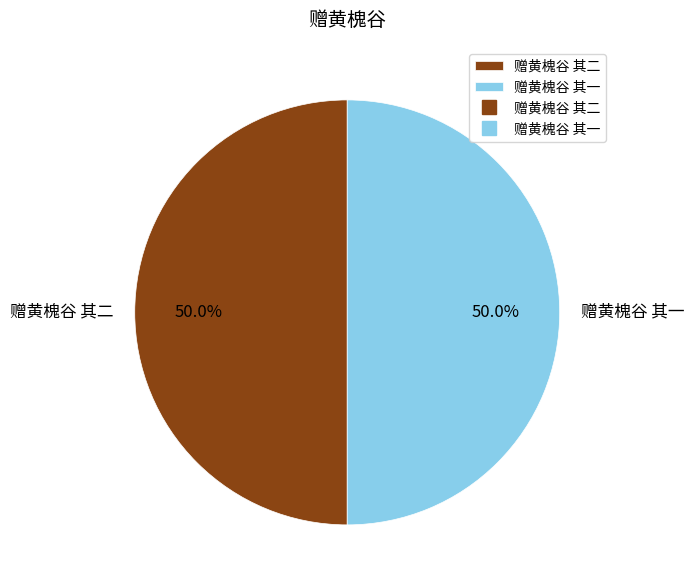

How much of the chart is everything except 赠黄槐谷 其一?

50.0%